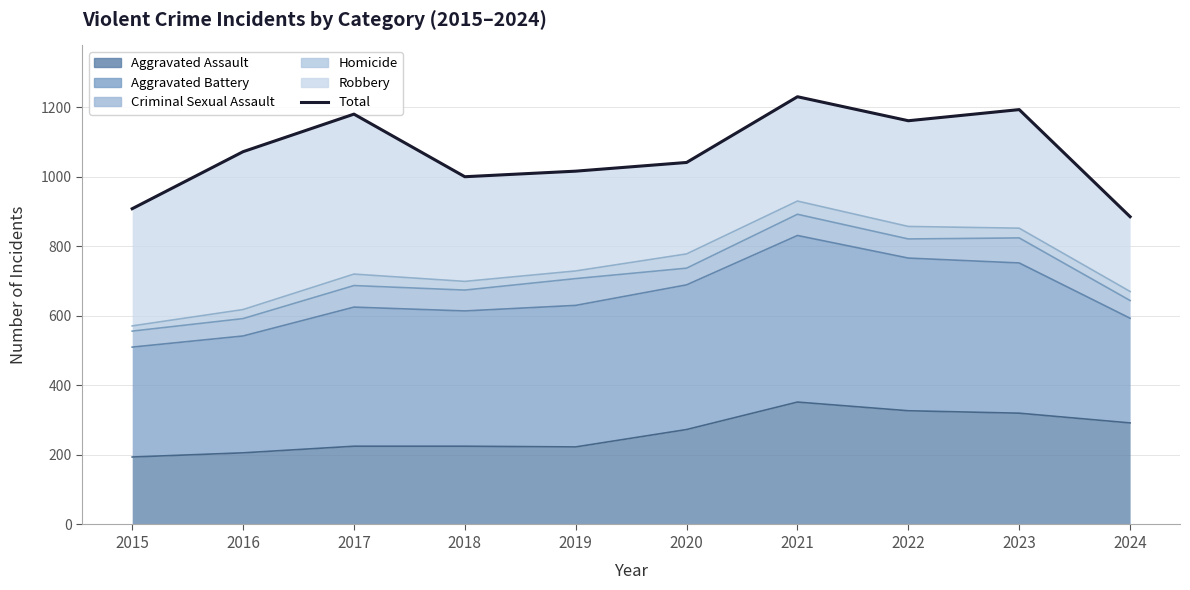

Where is the first local maximum?

2017